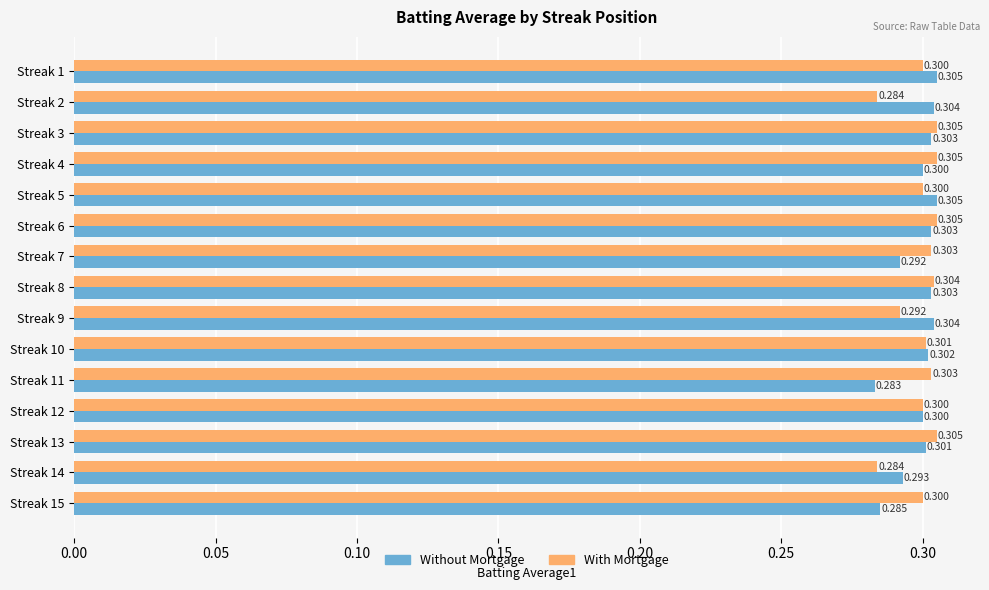

What is the maximum value shown in the chart?

0.3